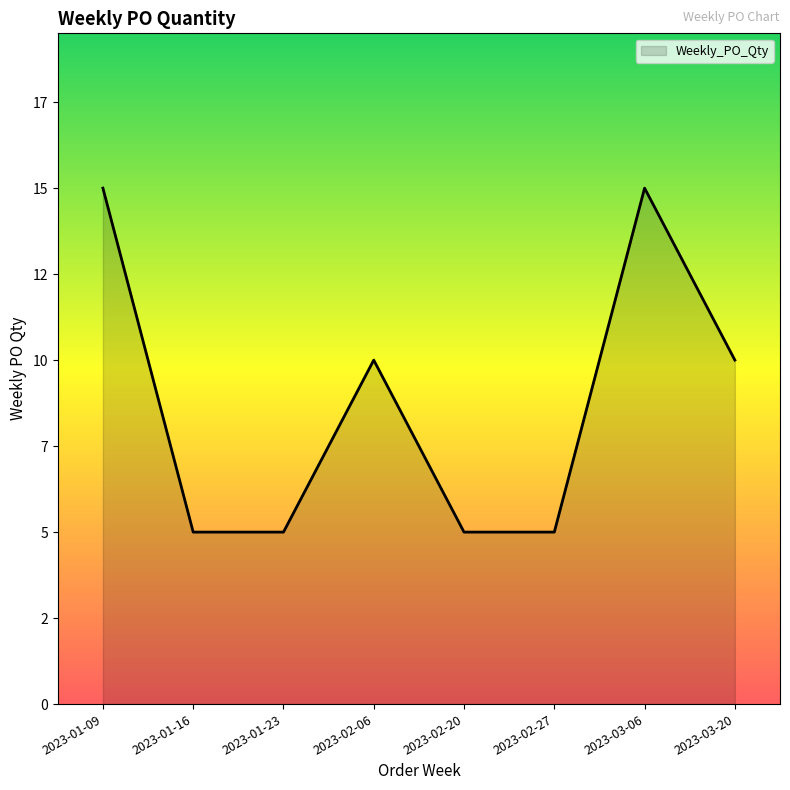

What is the smallest value displayed?

5